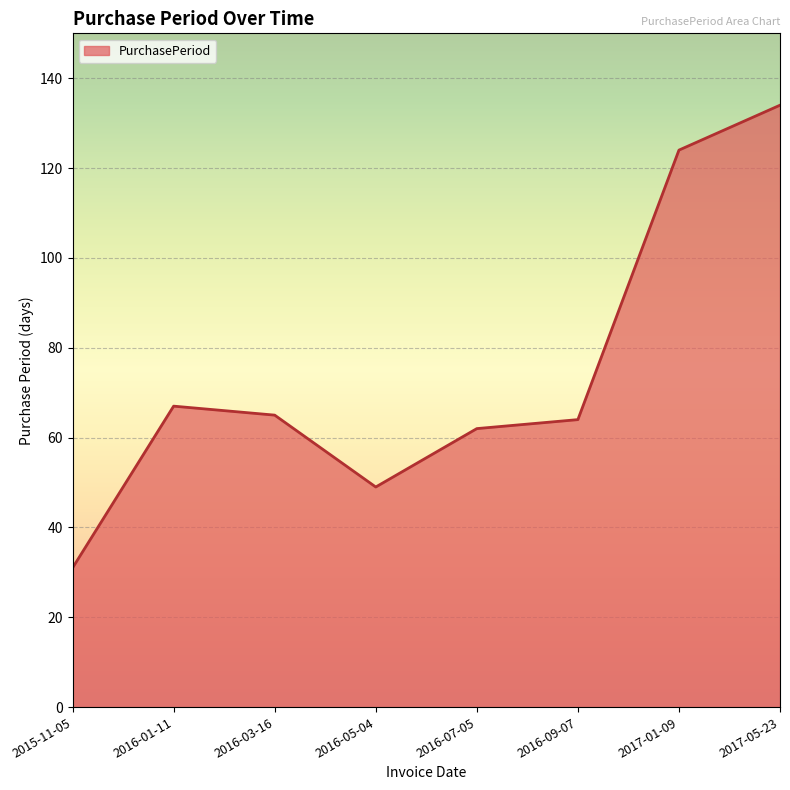

How many interior local peaks (higher than both neighbors) does the data have?

1